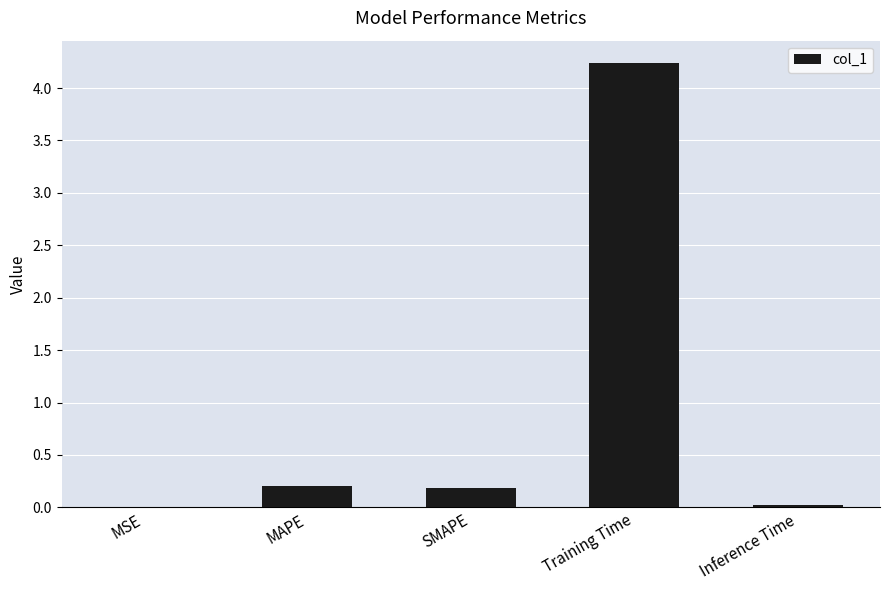

What is the sum of all values?

4.7